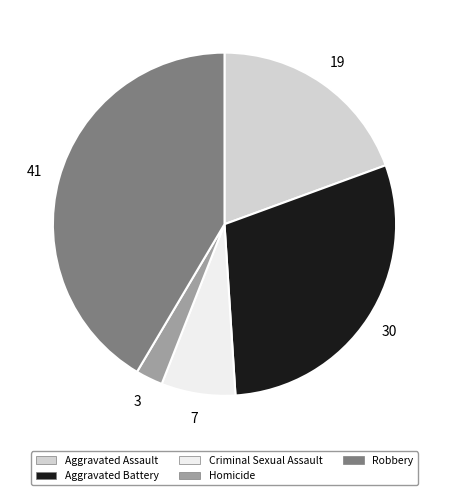

Does any single category account for the majority?

No